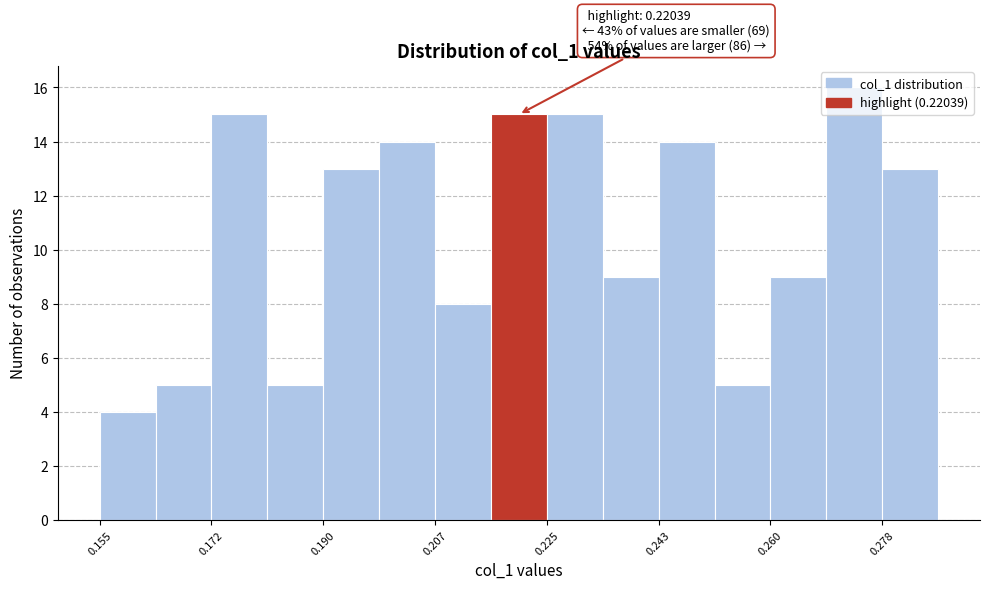

Which range on the x-axis has the tallest bar?

0.268 to 0.278